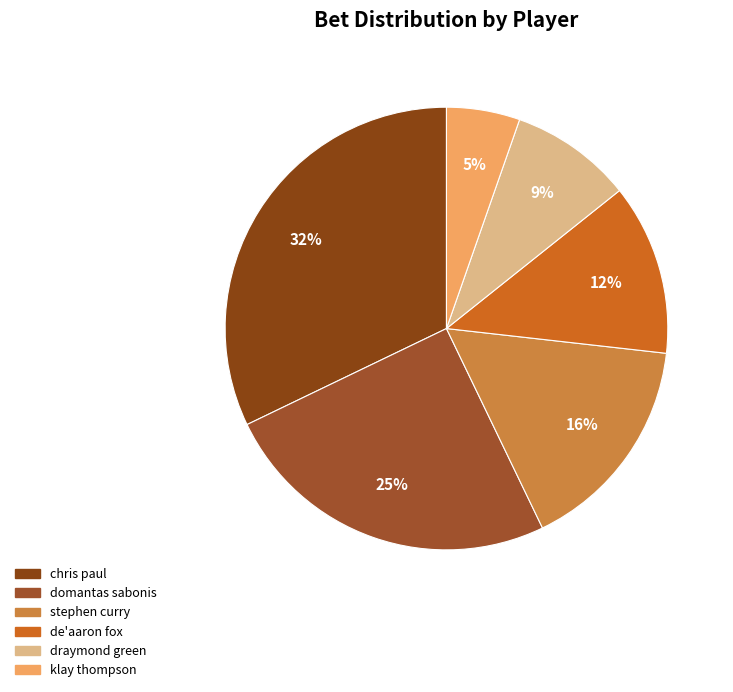

How many slices are in this pie chart?

6